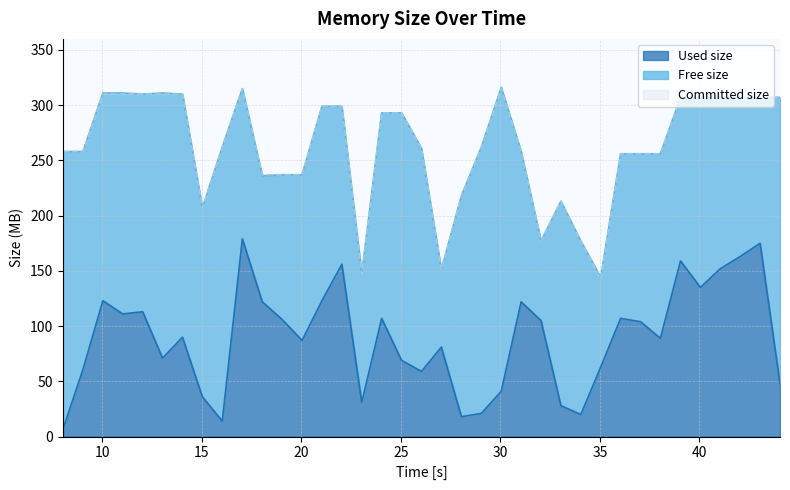

The value of Used size at 38.04 is 149. True or false?

False